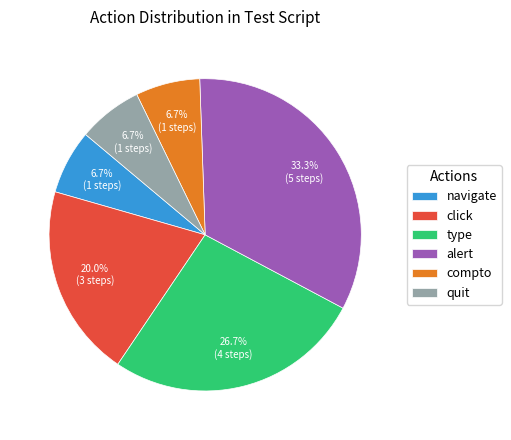

Which has a higher value, type or compto?

type